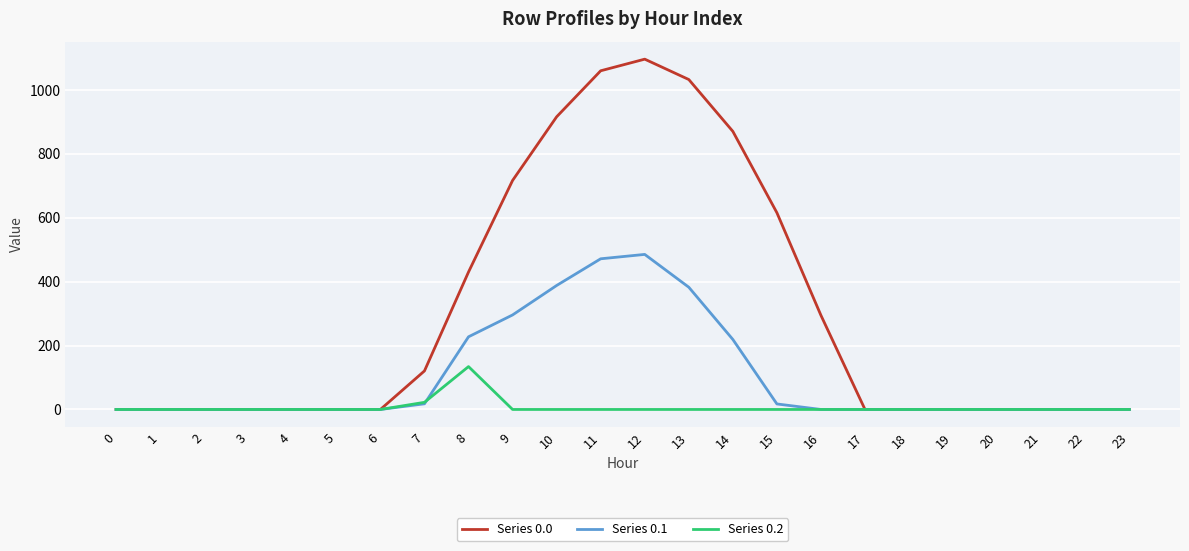

What is the difference between the second highest and minimum values in the Series 0.1 series?

471.7